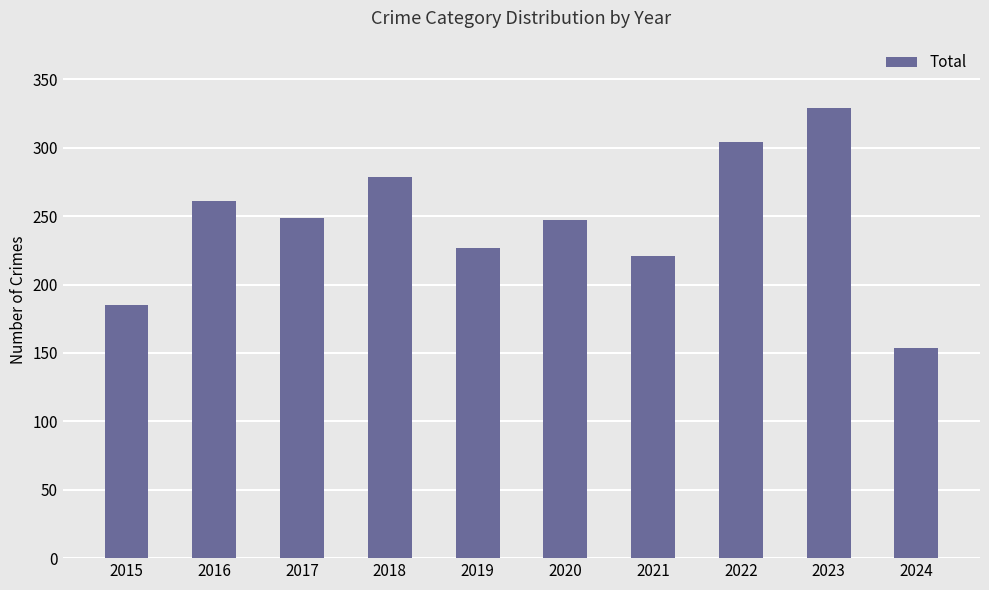

Reading left to right, transcribe all the data shown in this chart.

2015=185	2016=261	2017=249	2018=279	2019=227	2020=247	2021=221	2022=304	2023=329	2024=154